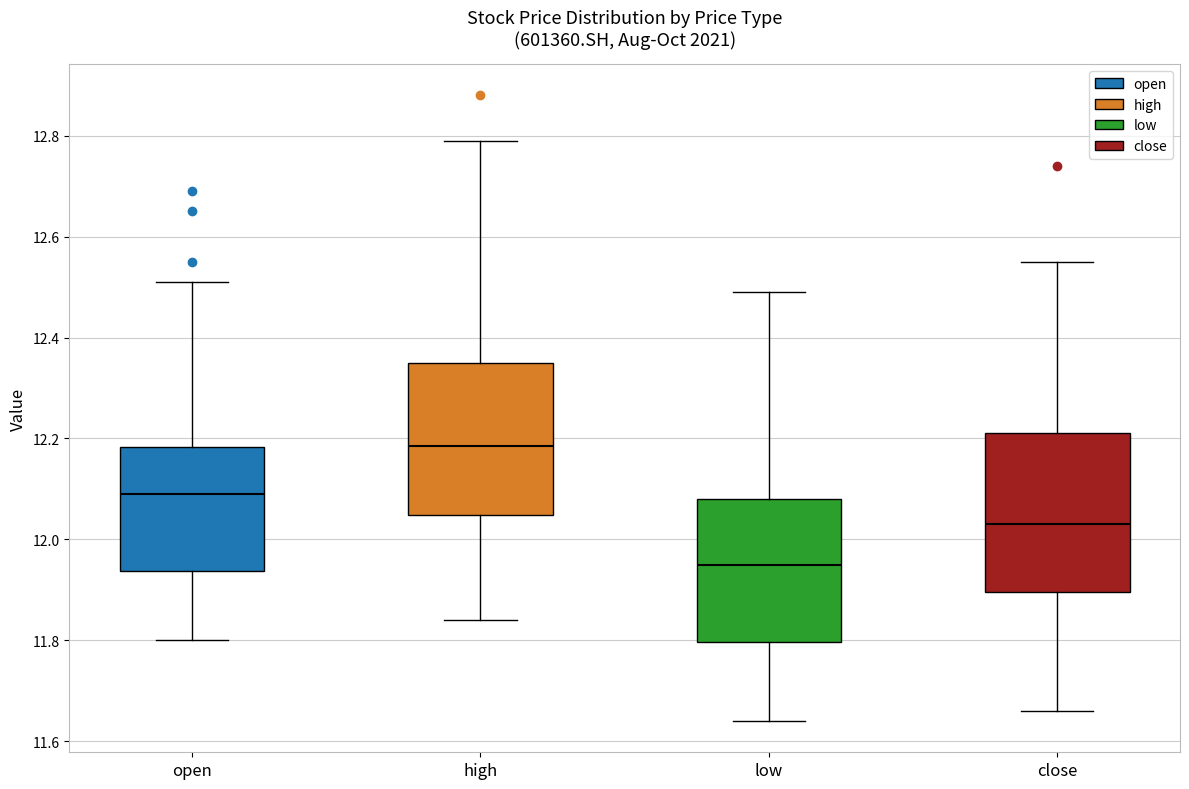

Reading left to right, transcribe this box plot: for each box, give where its median line is, the range the box spans, and where its two whiskers end, as read against the y-axis. The values are not printed on the chart, so give them approximately, as read against the axis.

open: median 12.10, box 11.94 to 12.18, whiskers 11.80 to 12.52
high: median 12.18, box 12.04 to 12.36, whiskers 11.84 to 12.80
low: median 11.96, box 11.80 to 12.08, whiskers 11.64 to 12.50
close: median 12.04, box 11.90 to 12.22, whiskers 11.66 to 12.56